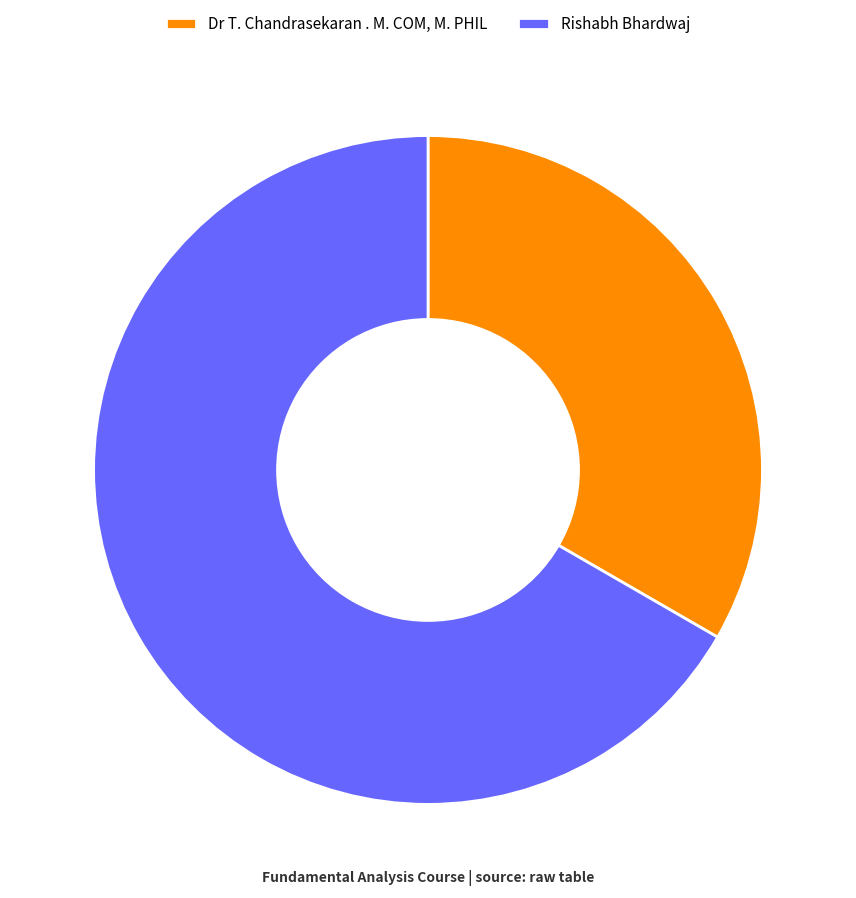

How many slices are in this pie chart?

2